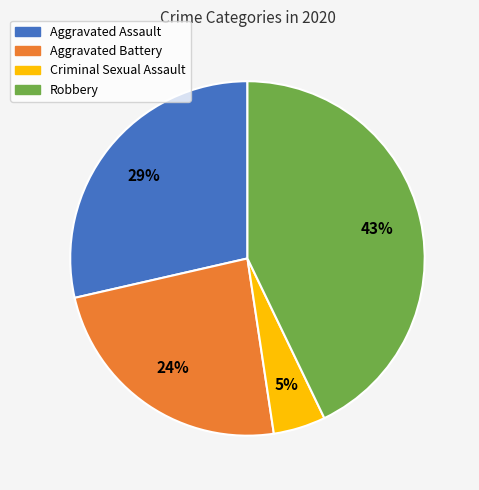

Do Aggravated Battery and Robbery together represent more than half of the pie?

Yes